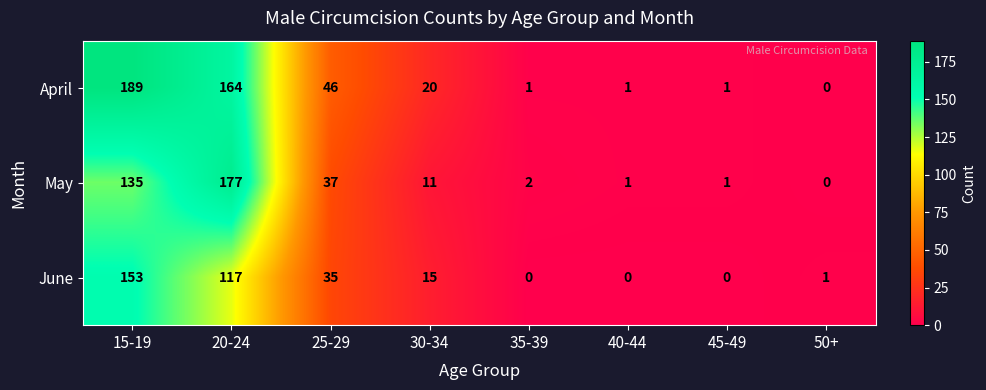

How many categories are shown in the chart?

8